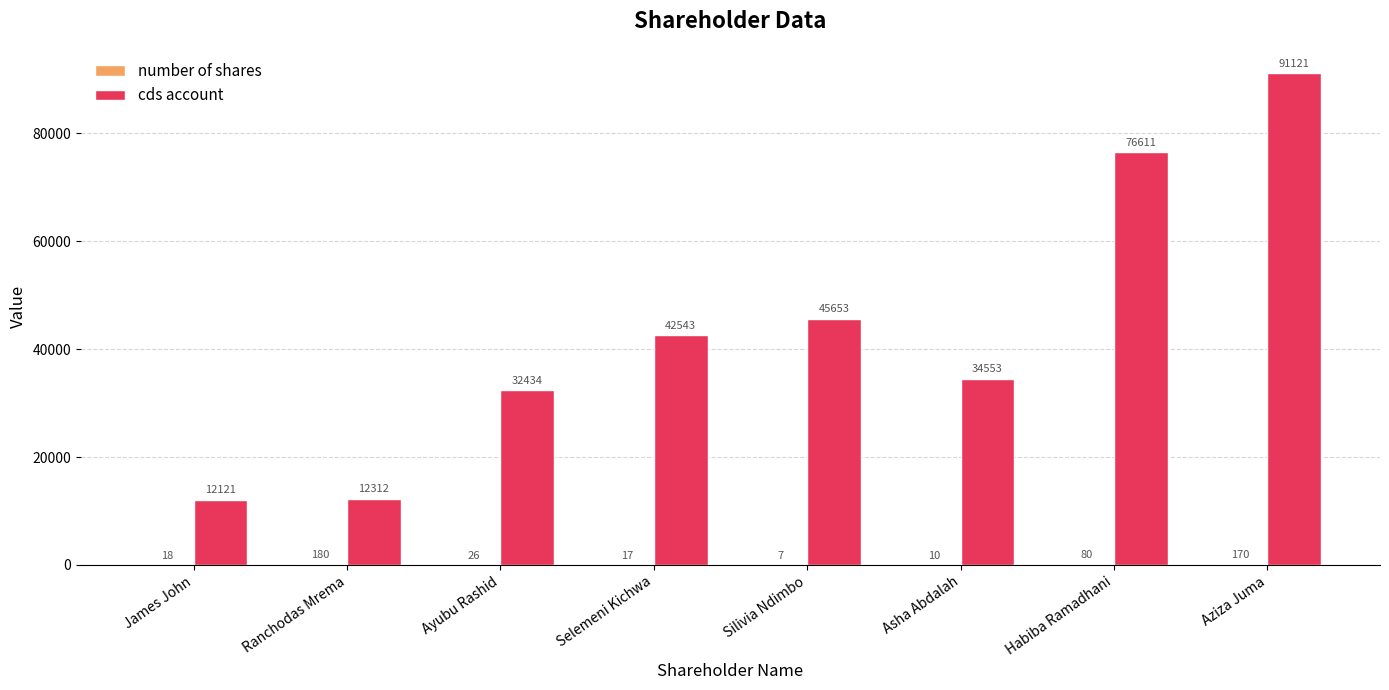

What is the maximum value shown in the chart?

91121